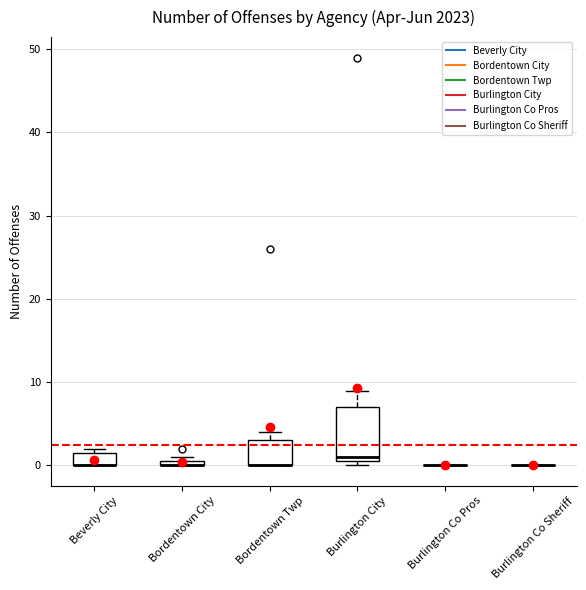

Where is the upper edge of the box for Bordentown Twp on the y-axis? The values are not printed on the chart, so give them approximately, as read against the axis.

3